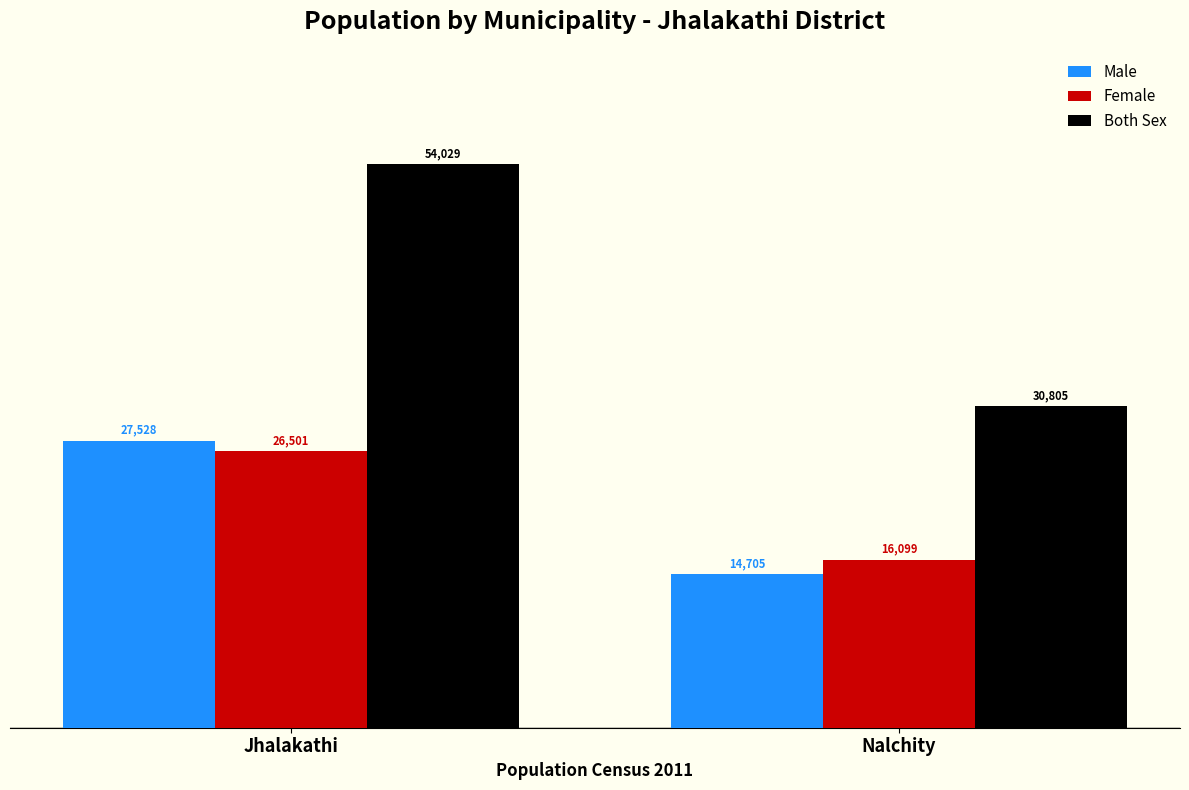

How many groups of bars are there?

2